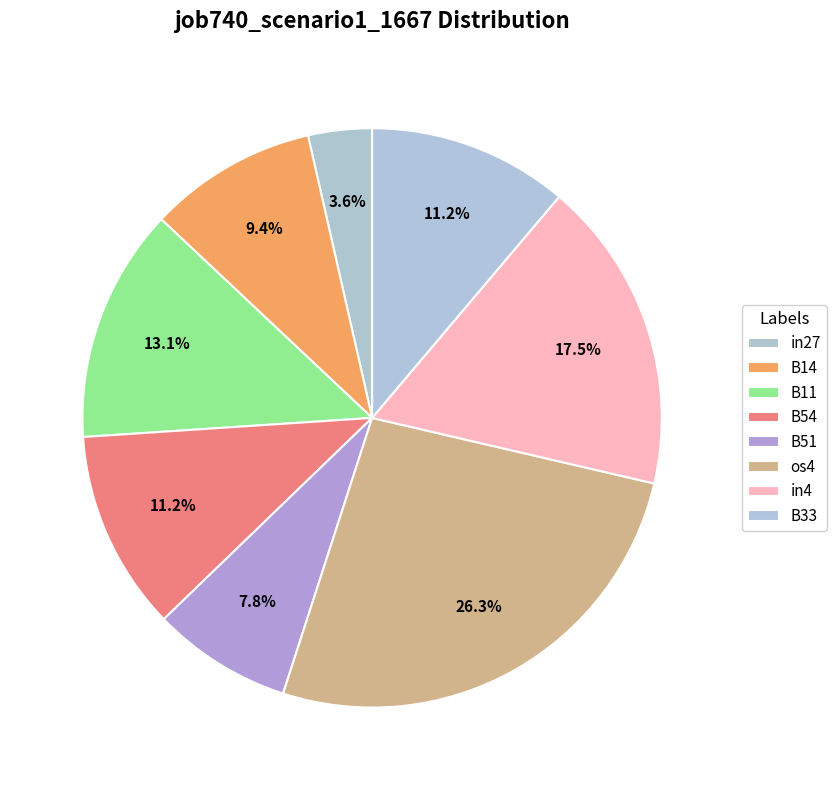

Which has a higher value, in4 or B14?

in4